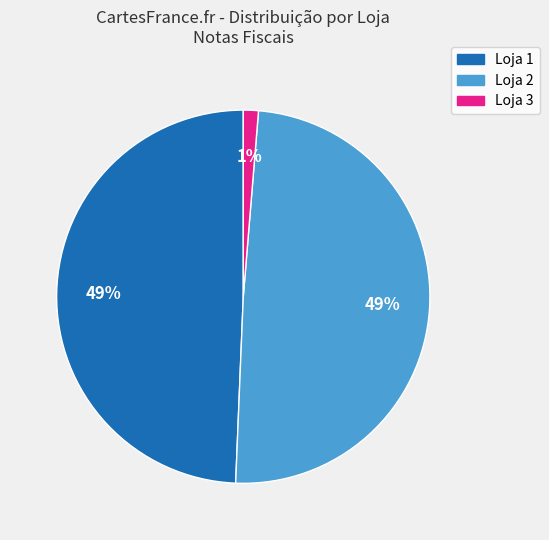

To the nearest percent, what is the average slice percentage?

33%